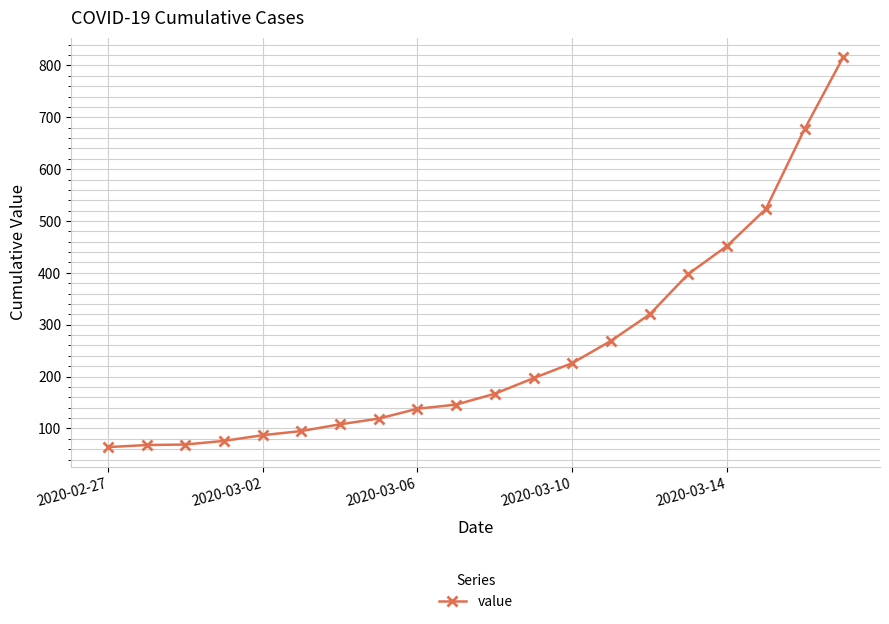

What is the greatest value displayed?

816